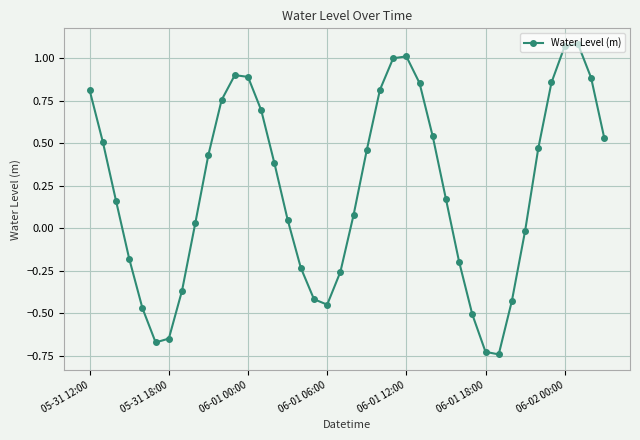

What is the difference between the maximum and minimum values?

1.8